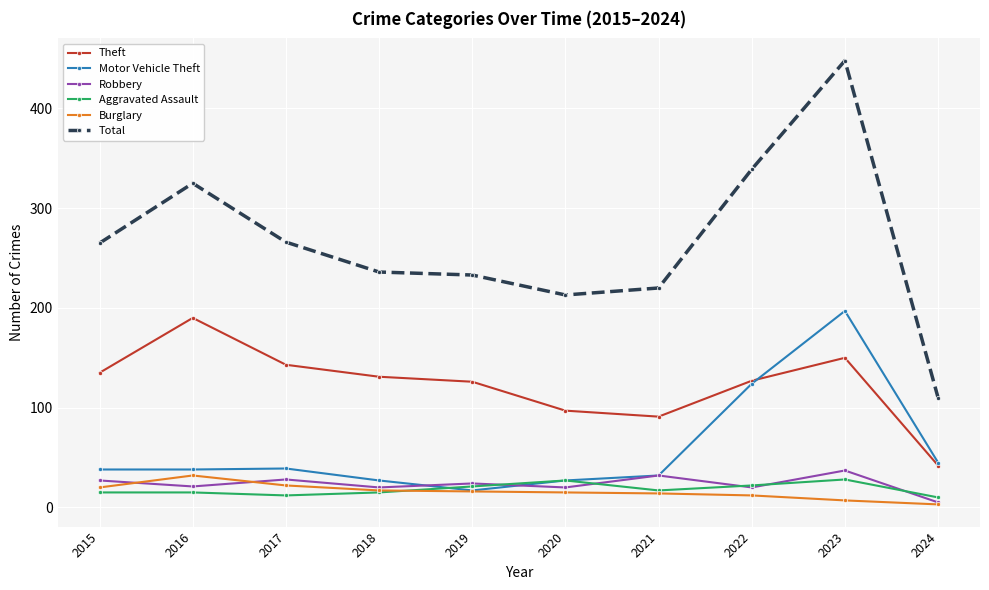

What is the sum of the Robbery values at 2020 and 2022?

40